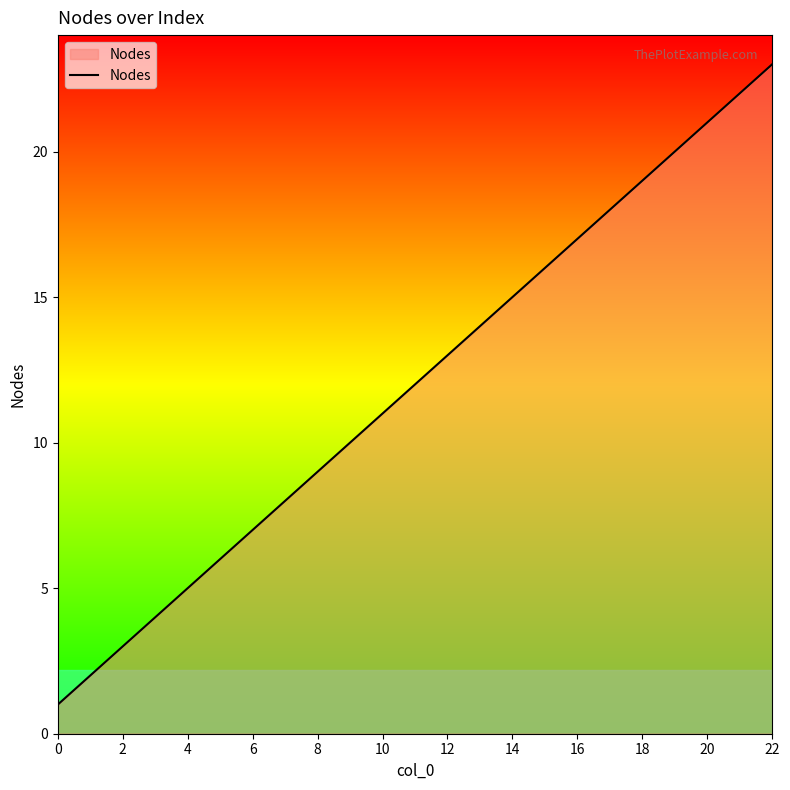

What is the difference between the maximum and minimum values?

22